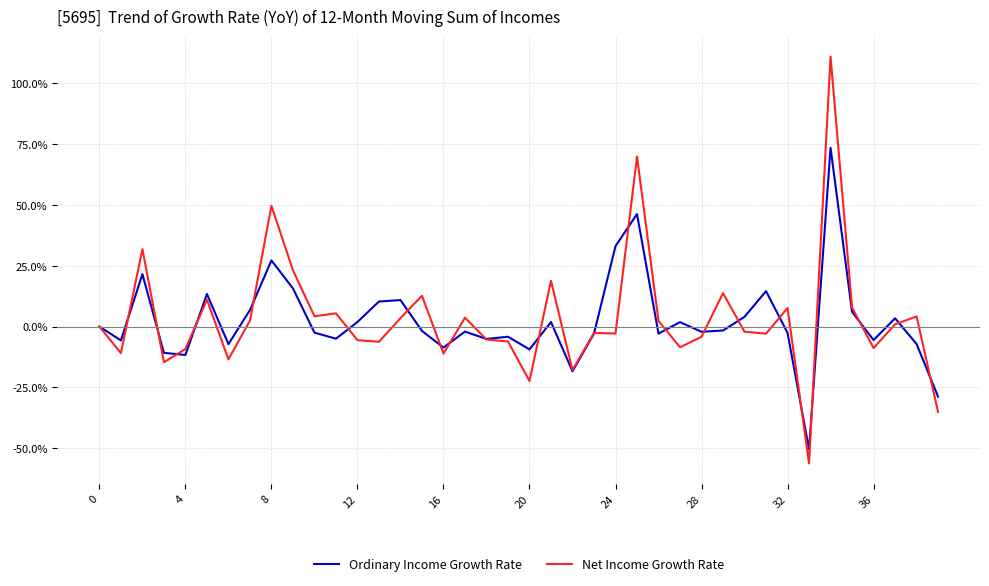

What is the greatest value displayed?

110.9